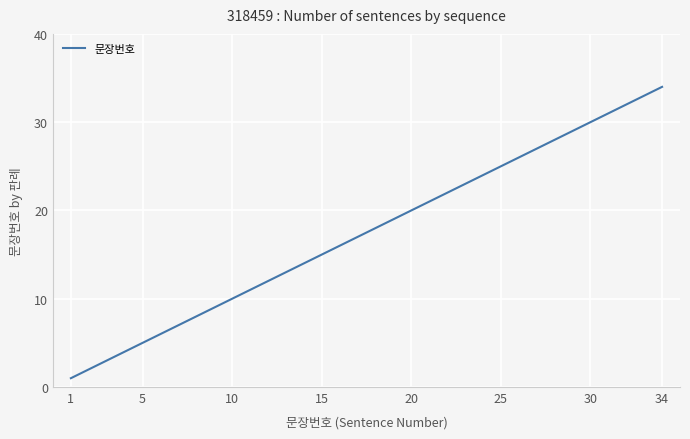

What is the difference between the maximum and minimum values?

33